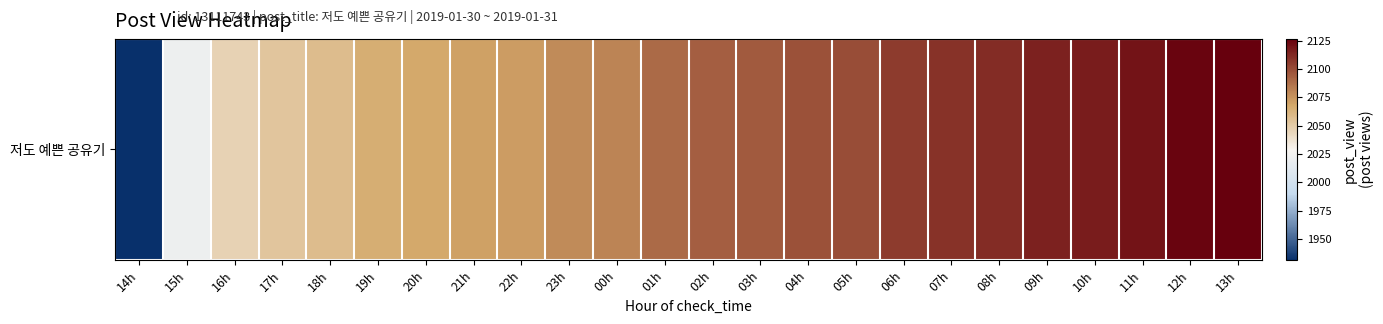

Where is the data nearest to the value 2029?

15h